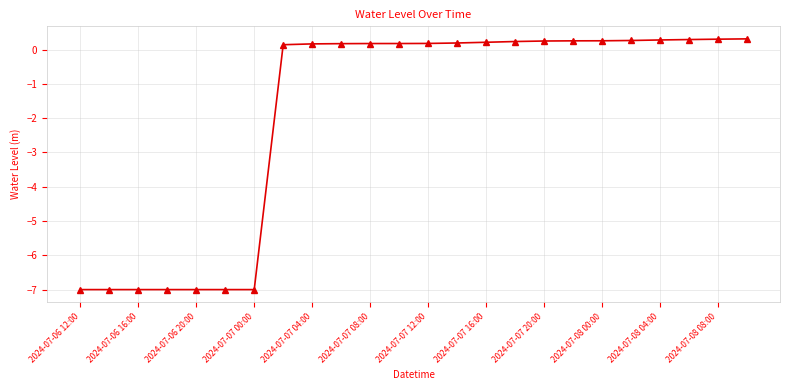

How many data points does each series have?

24